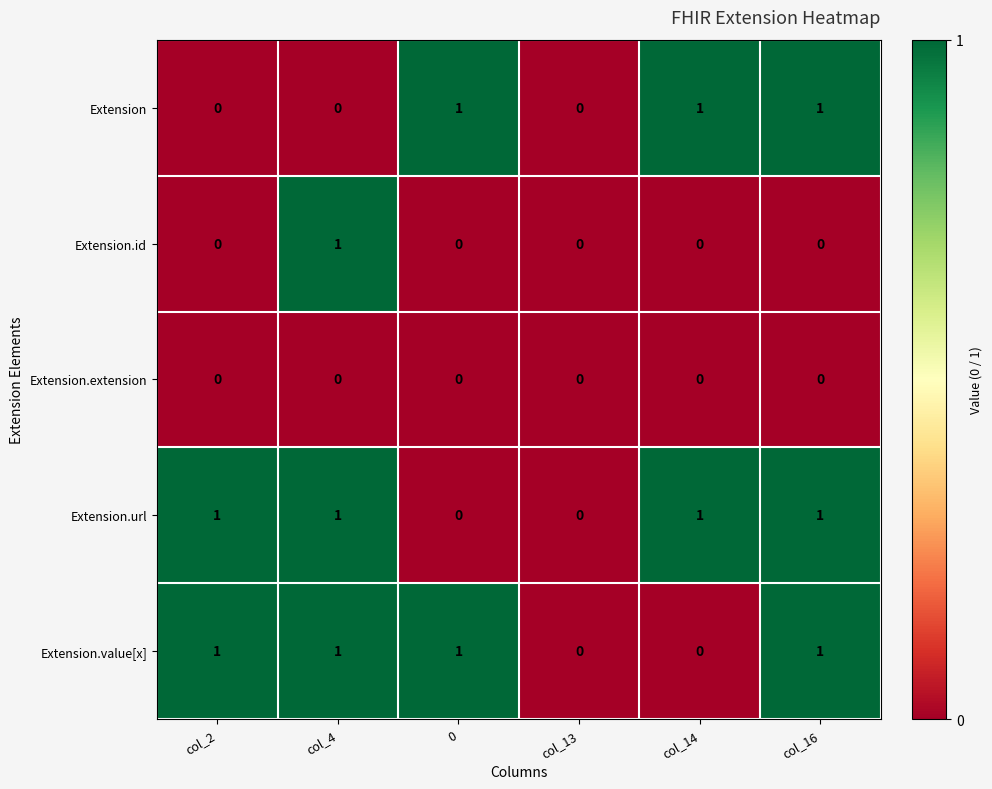

Reading left to right, what are all the values shown in this chart?

Extension: col_2=0	col_4=0	0=1	col_13=0	col_14=1	col_16=1
Extension.id: col_2=0	col_4=1	0=0	col_13=0	col_14=0	col_16=0
Extension.extension: col_2=0	col_4=0	0=0	col_13=0	col_14=0	col_16=0
Extension.url: col_2=1	col_4=1	0=0	col_13=0	col_14=1	col_16=1
Extension.value[x]: col_2=1	col_4=1	0=1	col_13=0	col_14=0	col_16=1